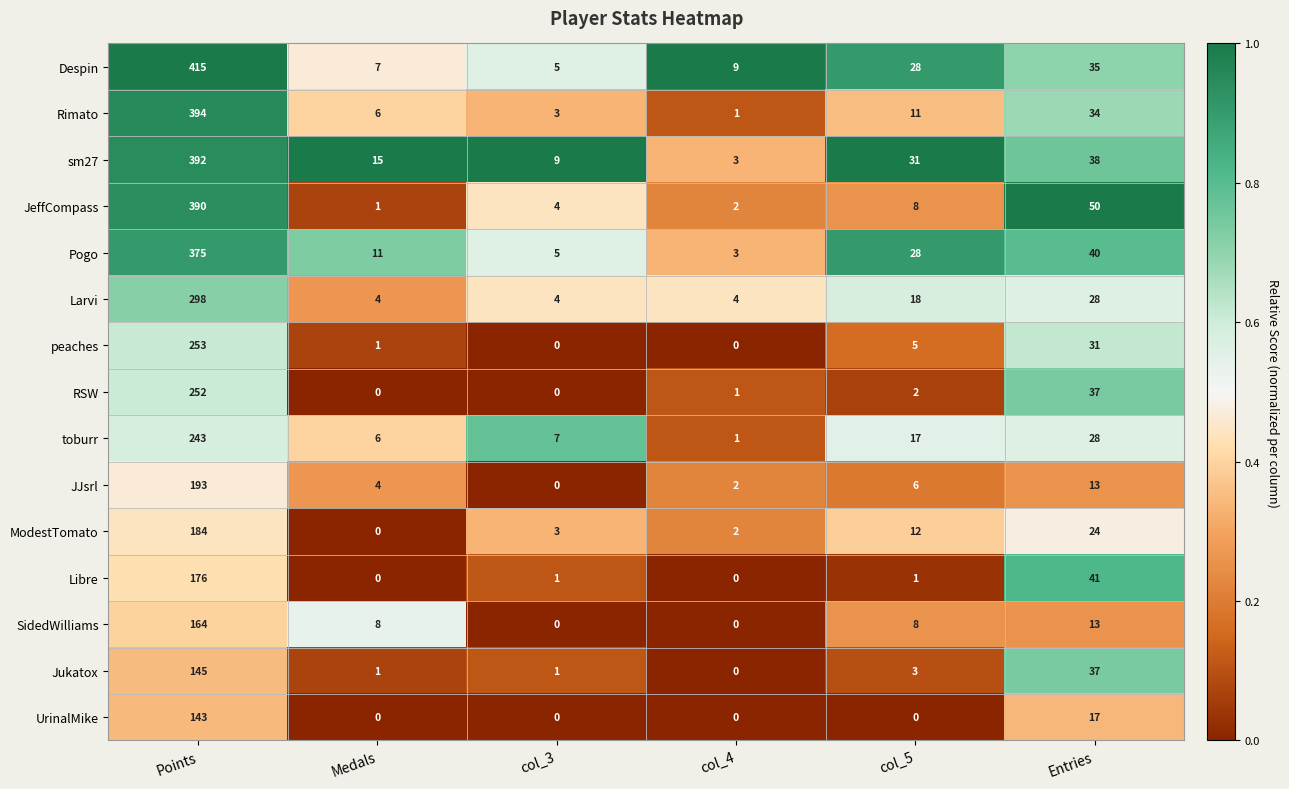

What is the maximum value for UrinalMike?

143